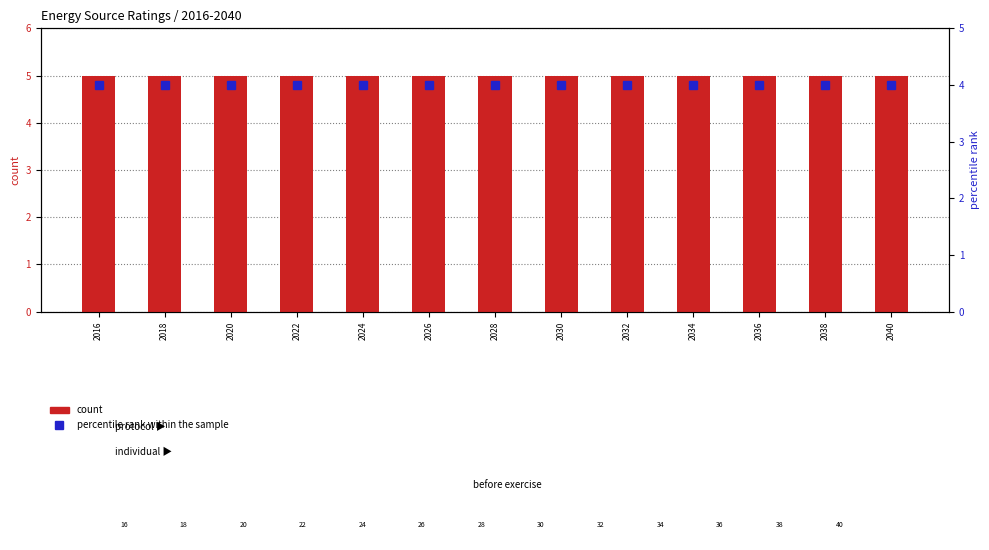

Which series changed the most between 2030 and 2032?

count